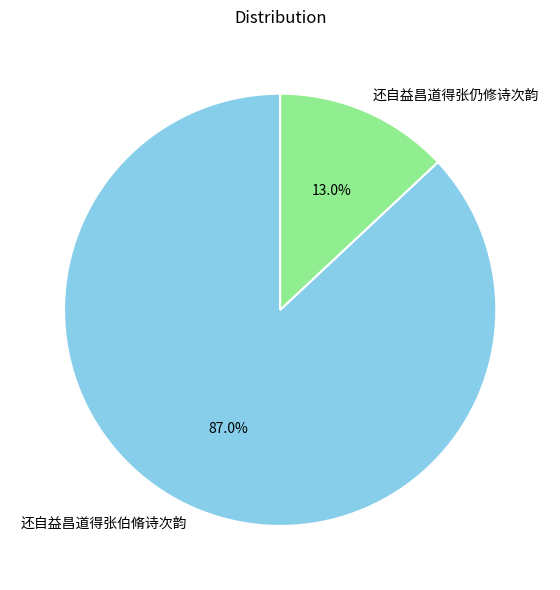

How many segments does this pie chart have?

2